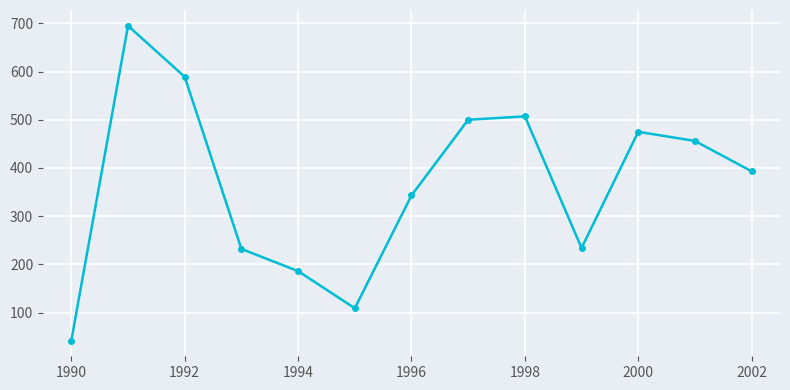

How many points are higher than both their immediate neighbors (excluding endpoints)?

3